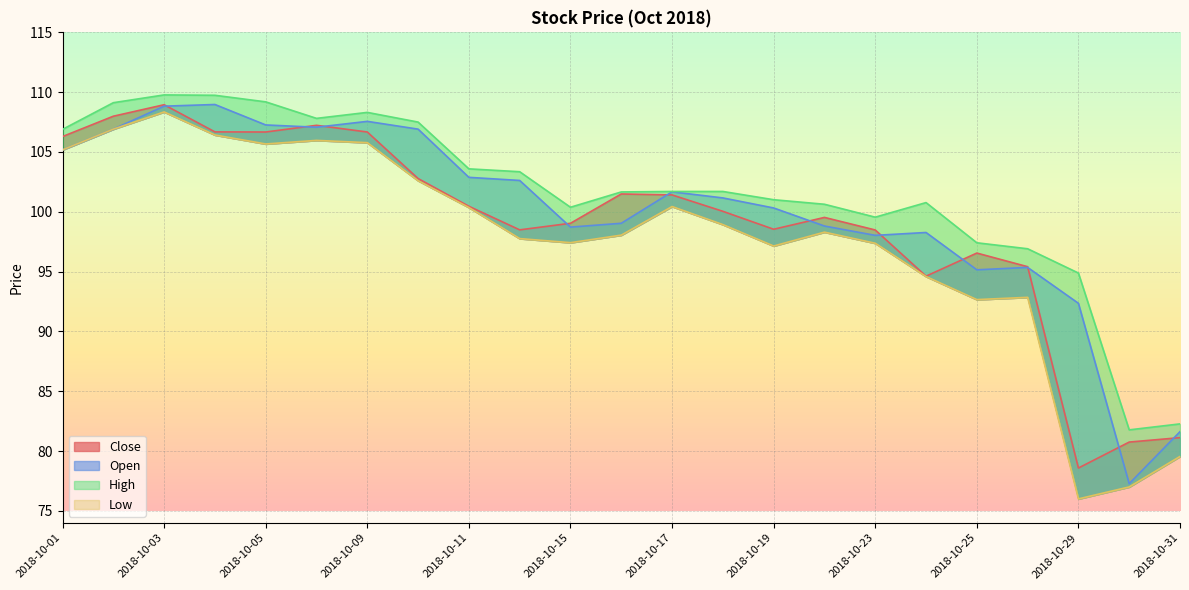

How many lines are shown in the chart?

4